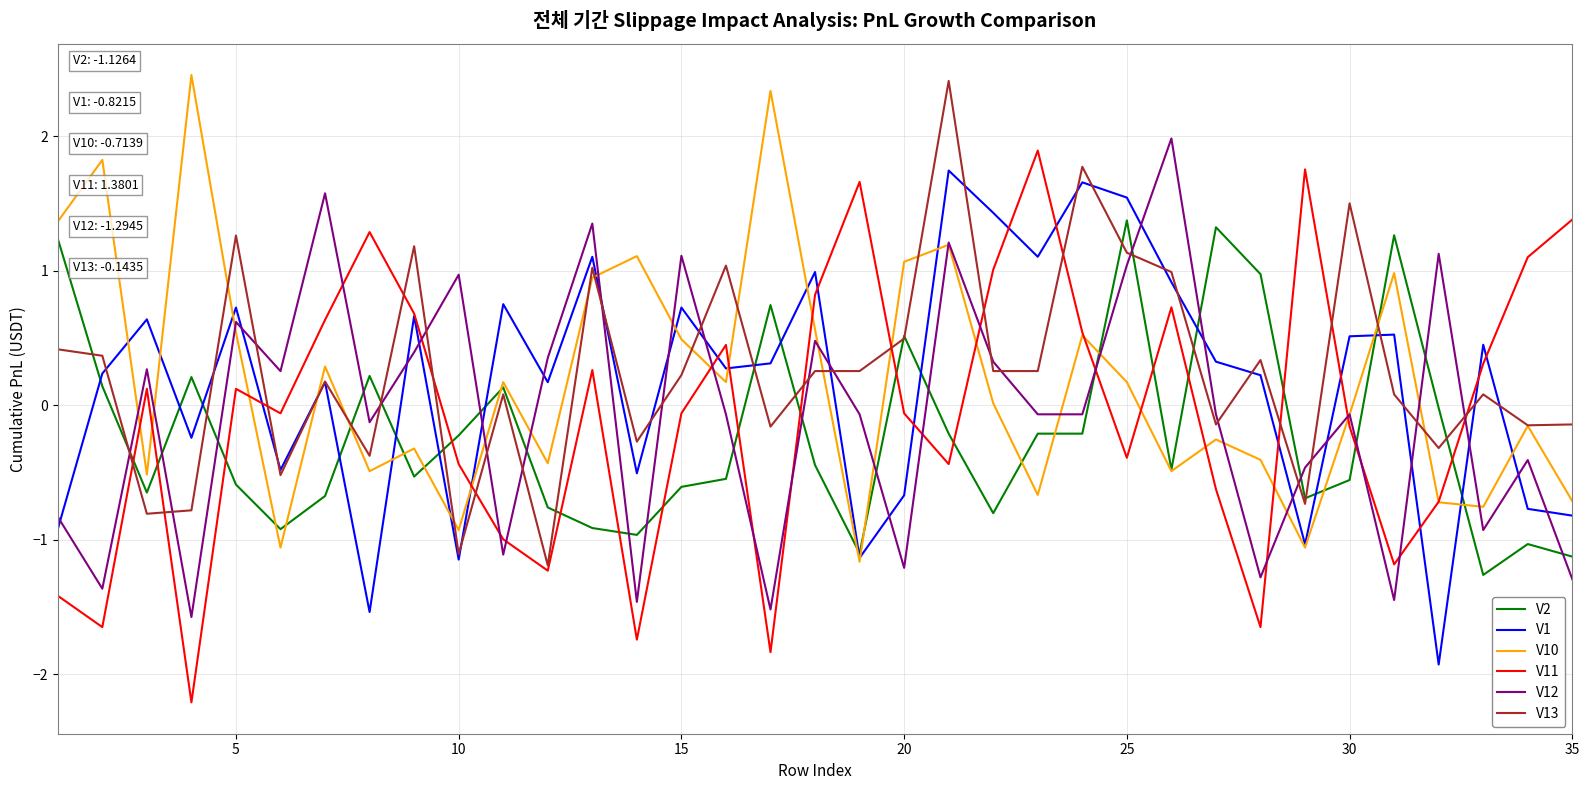

In V1, how many points are higher than both neighbors (excluding endpoints)?

12